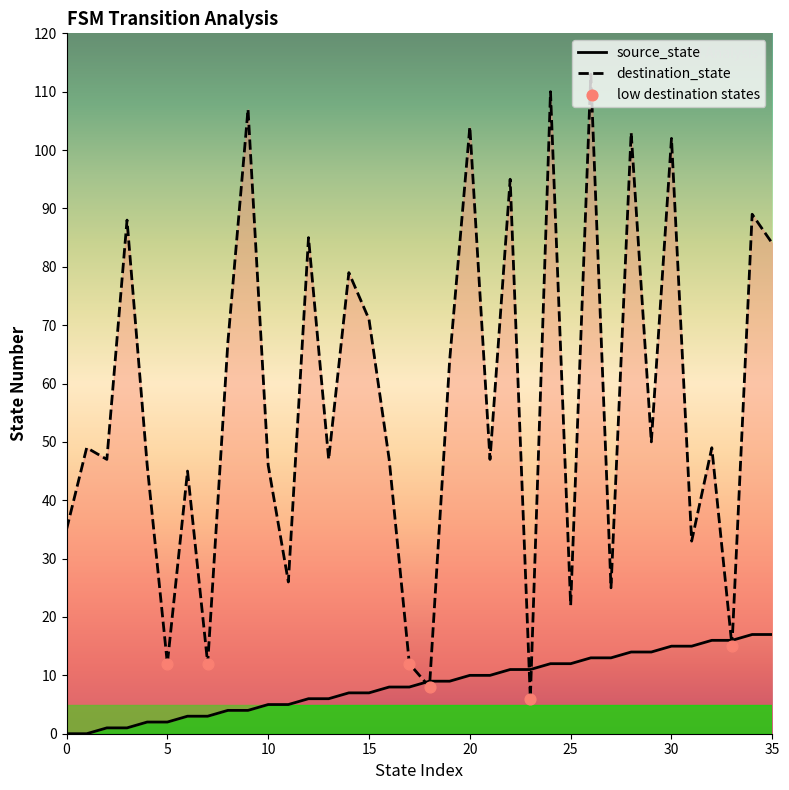

Which series has the largest total across all categories?

destination_state